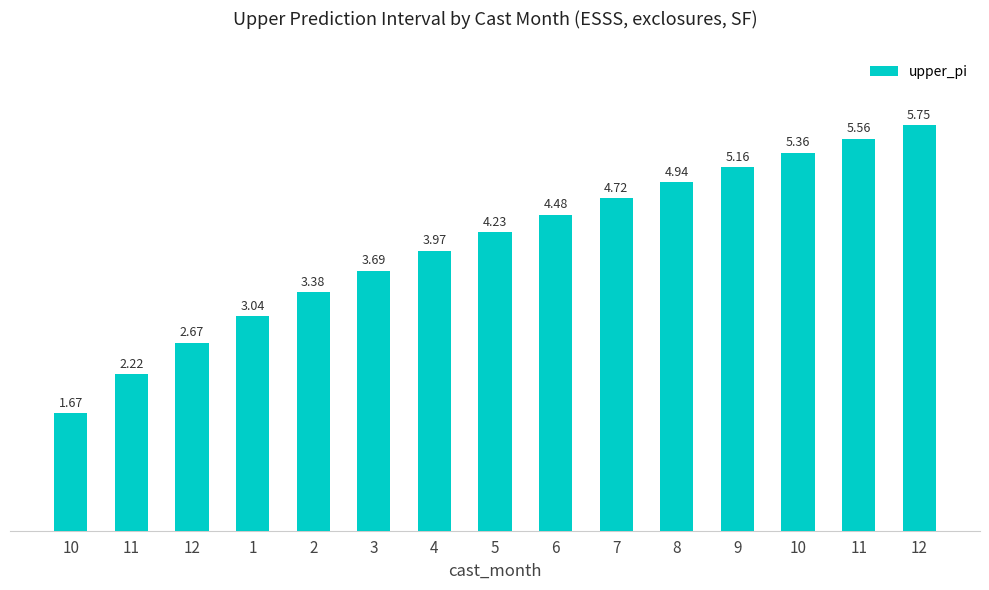

What is the change in value from 3 to 5?

+0.5